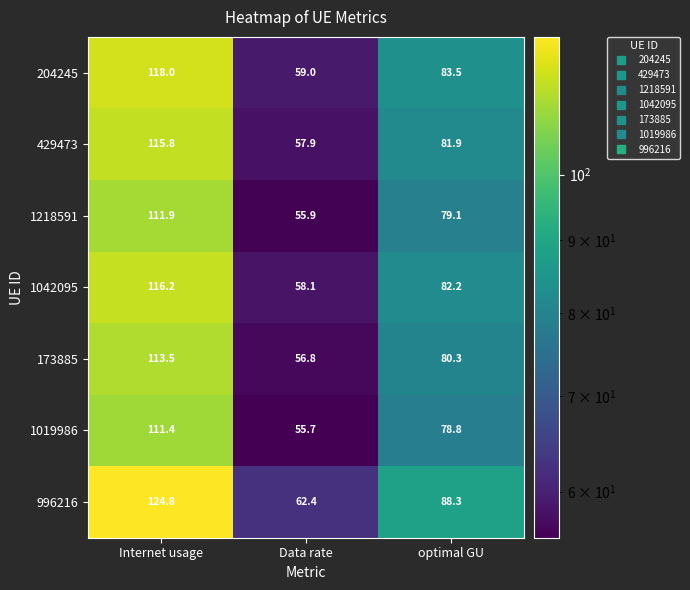

At which label does 429473 first exceed 81?

Internet usage